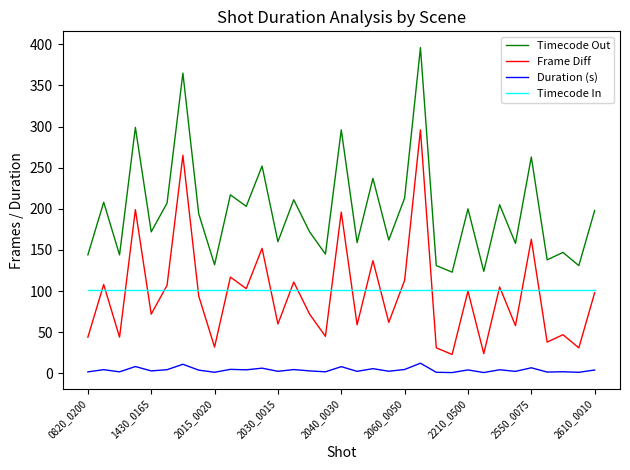

What is the lowest value of the Timecode In series?

101.0